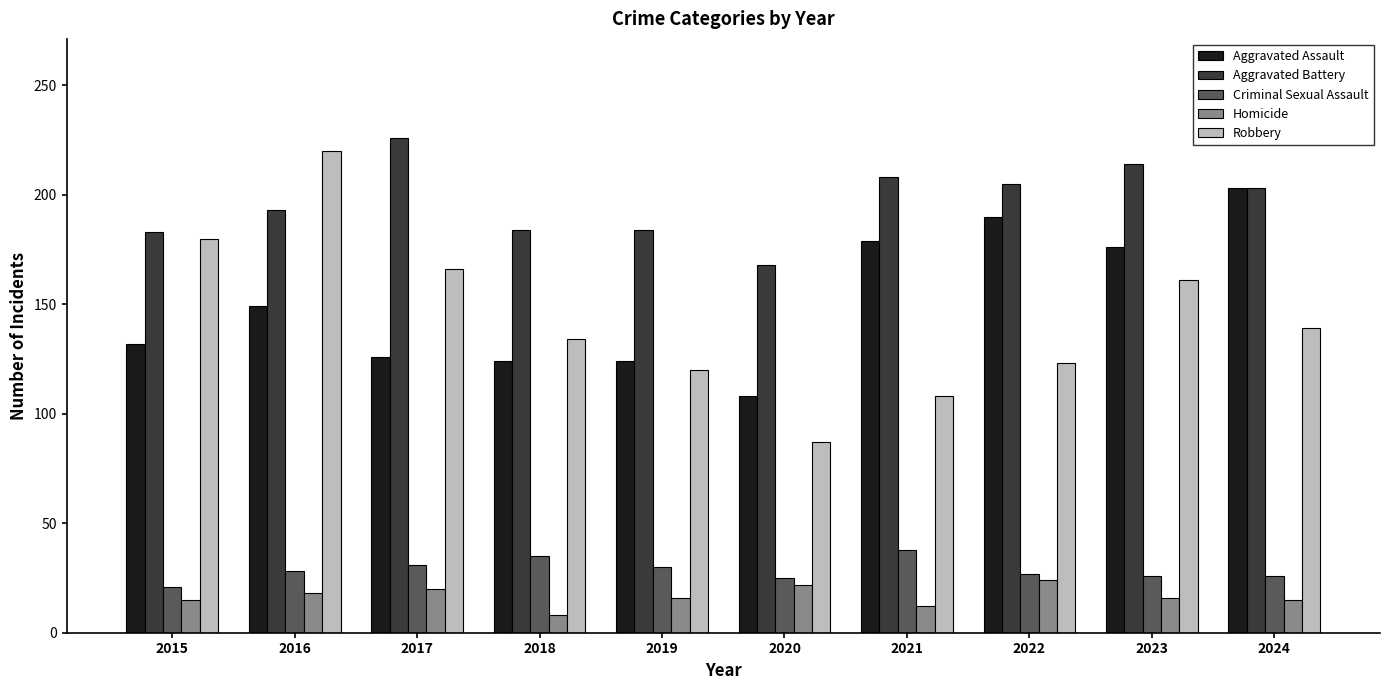

What is the difference between the maximum and second lowest values in the Aggravated Assault series?

79